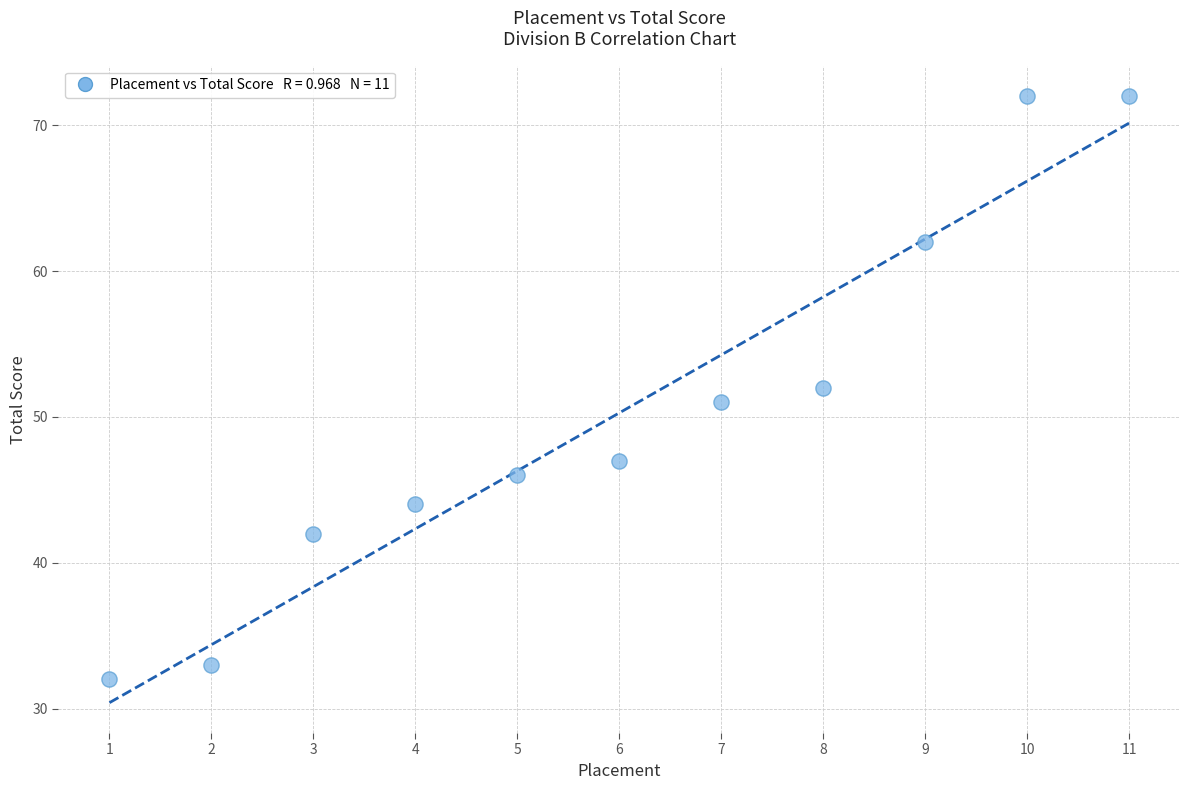

What is the average X value?

6